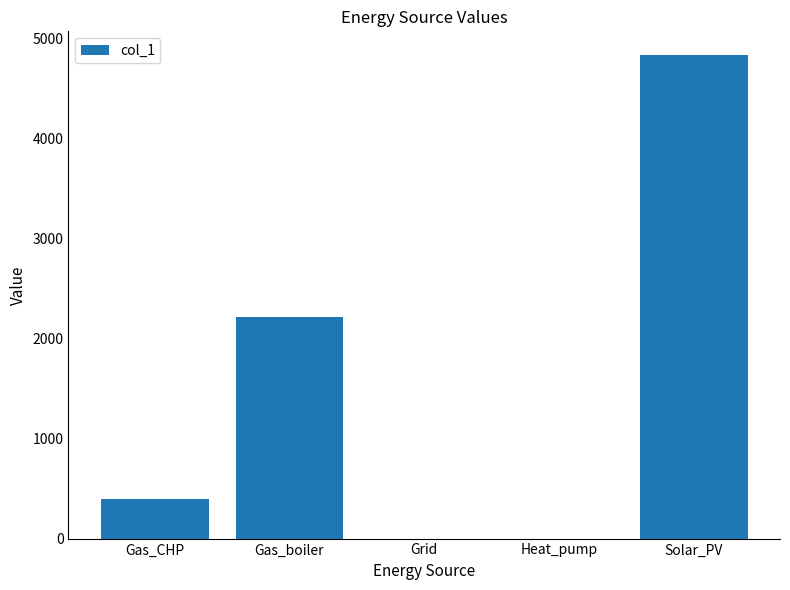

Reading left to right, what are all the values shown in this chart?

390.6	2210.4	0.0	0.0	4827.2